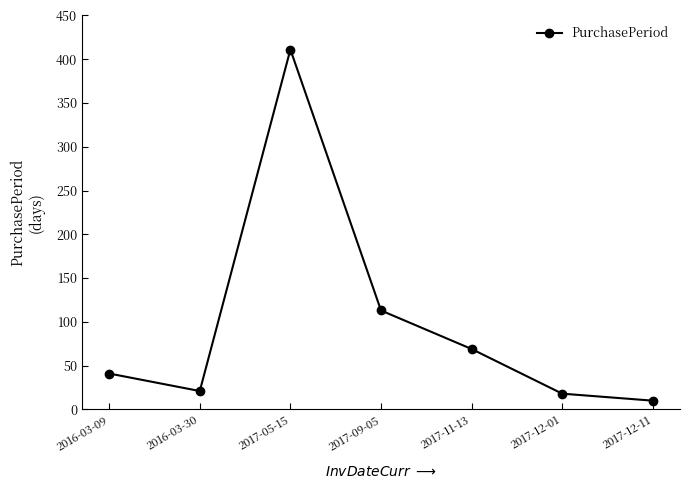

Is this an area chart (filled region under the line)?

No